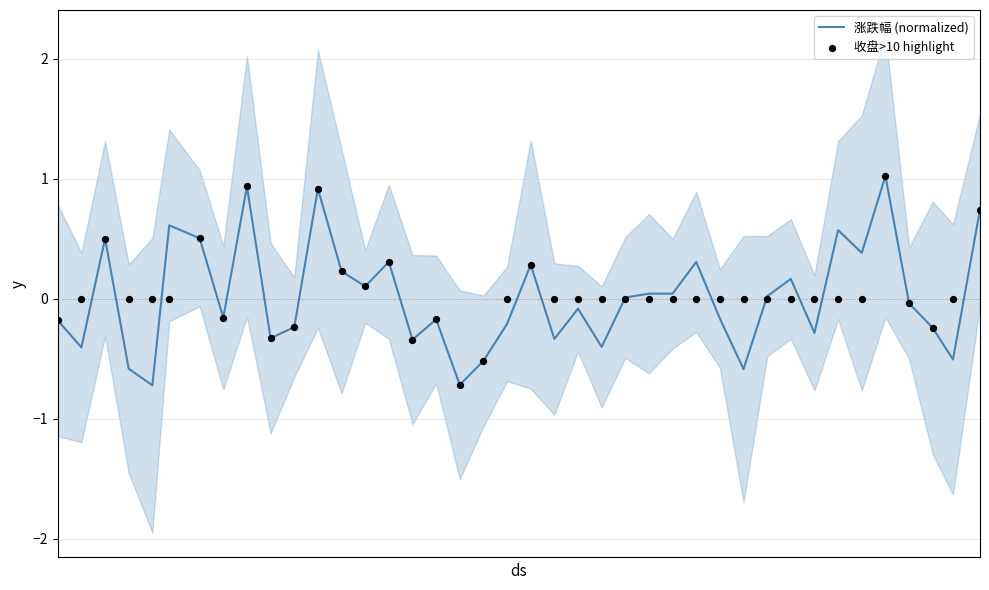

What is the maximum value for 涨跌幅 (normalized)?

1.0